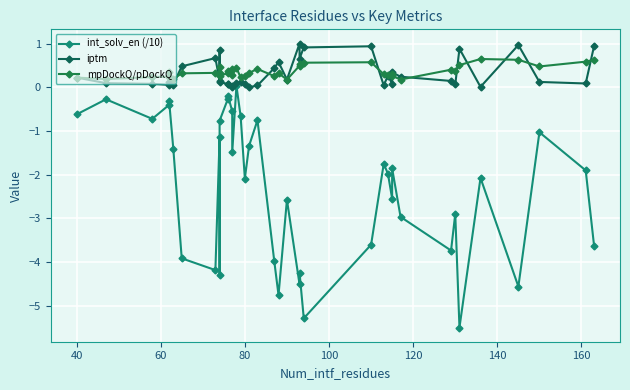

How many distinct data groups are displayed?

3